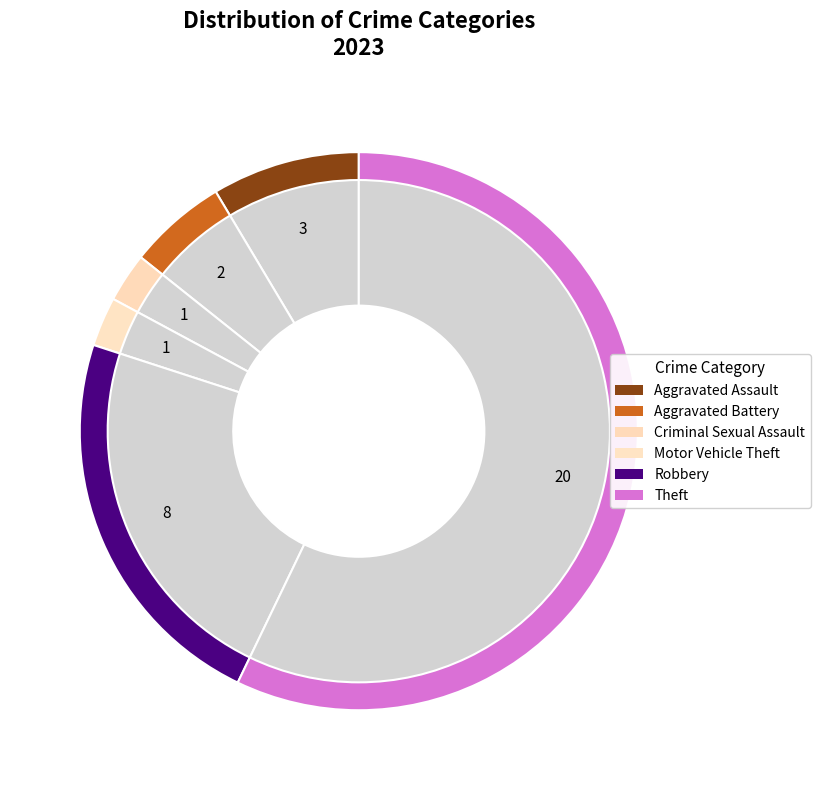

Is it true that Robbery is 23% of the pie?

True